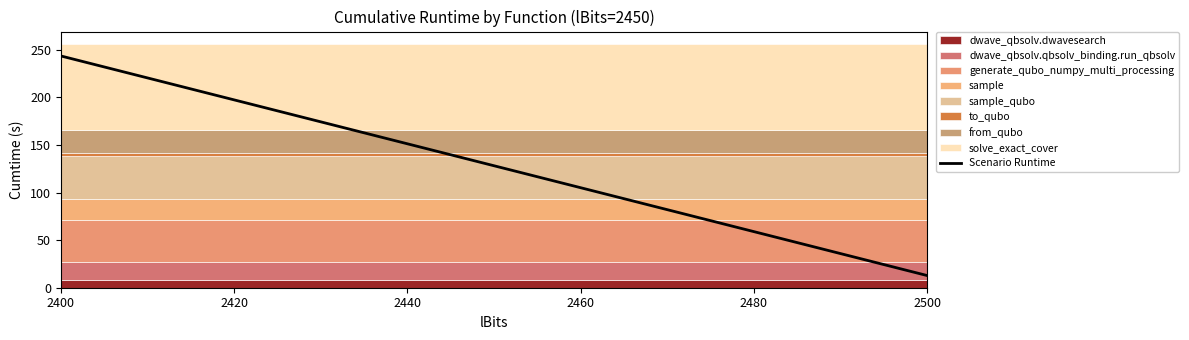

How many lines are shown in the chart?

1